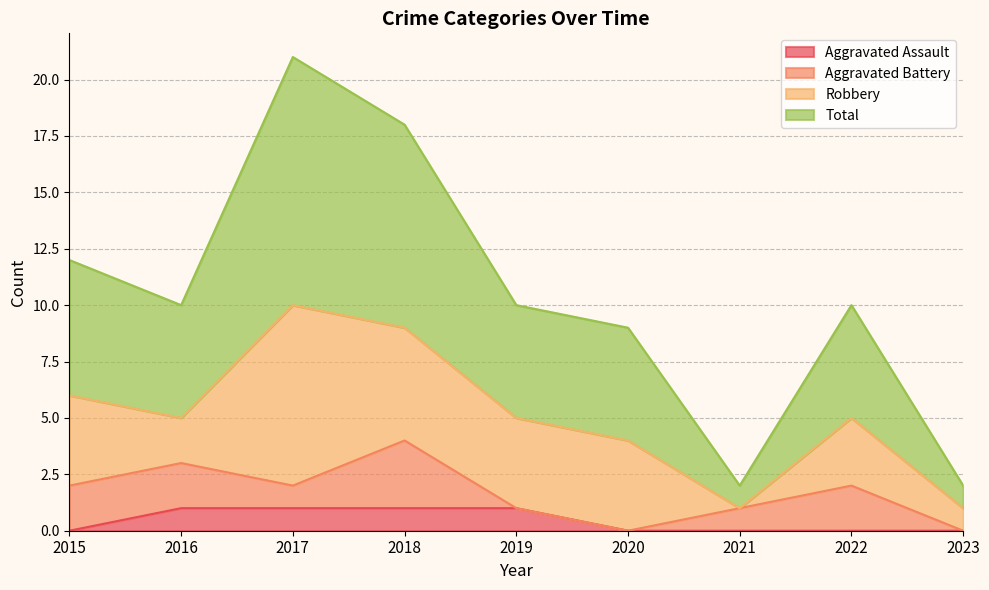

What is the difference between the second highest and second lowest values in the Aggravated Assault series?

1